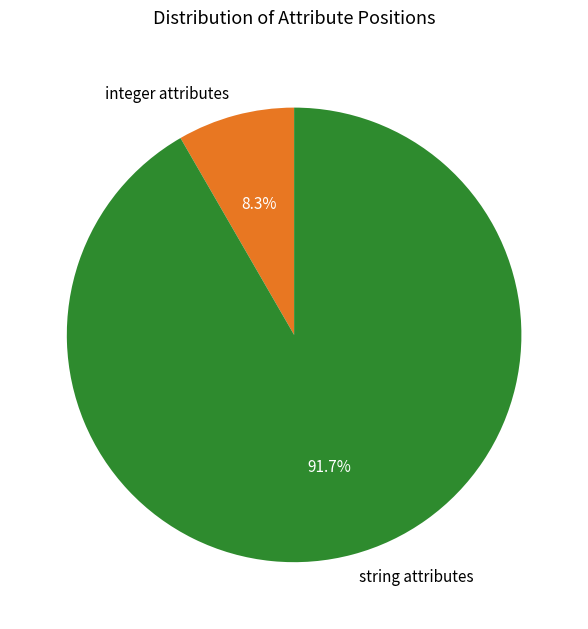

Approximately how many times larger is the value at string attributes compared to integer attributes?

11.0